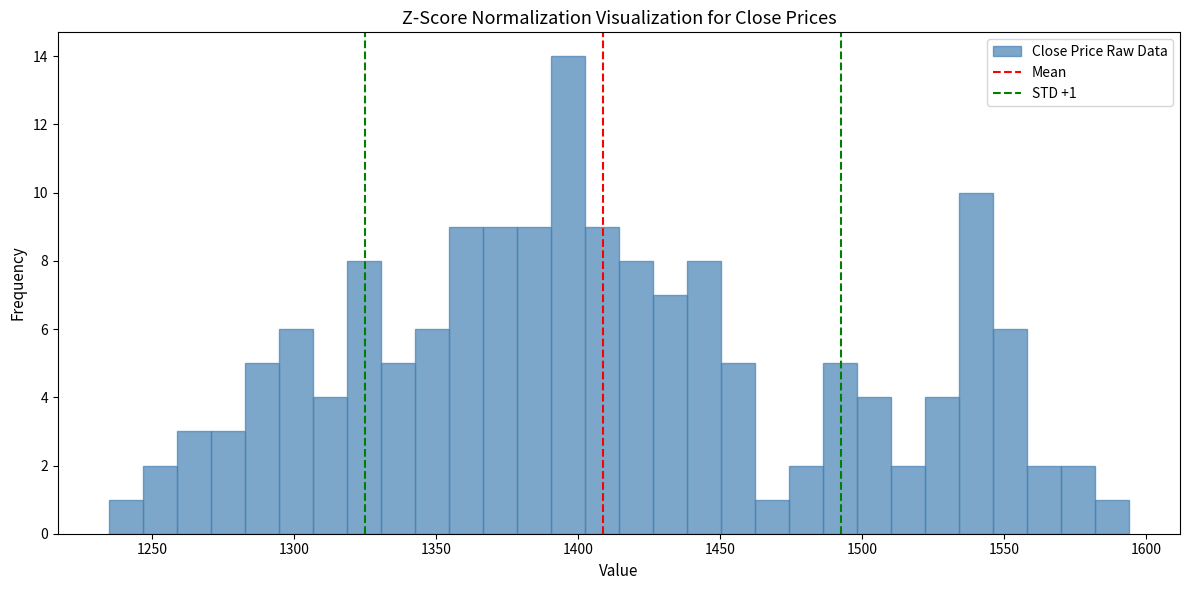

Around what value on the x-axis is the tallest bar? Give the approximate position of its centre, as read against the axis.

1395